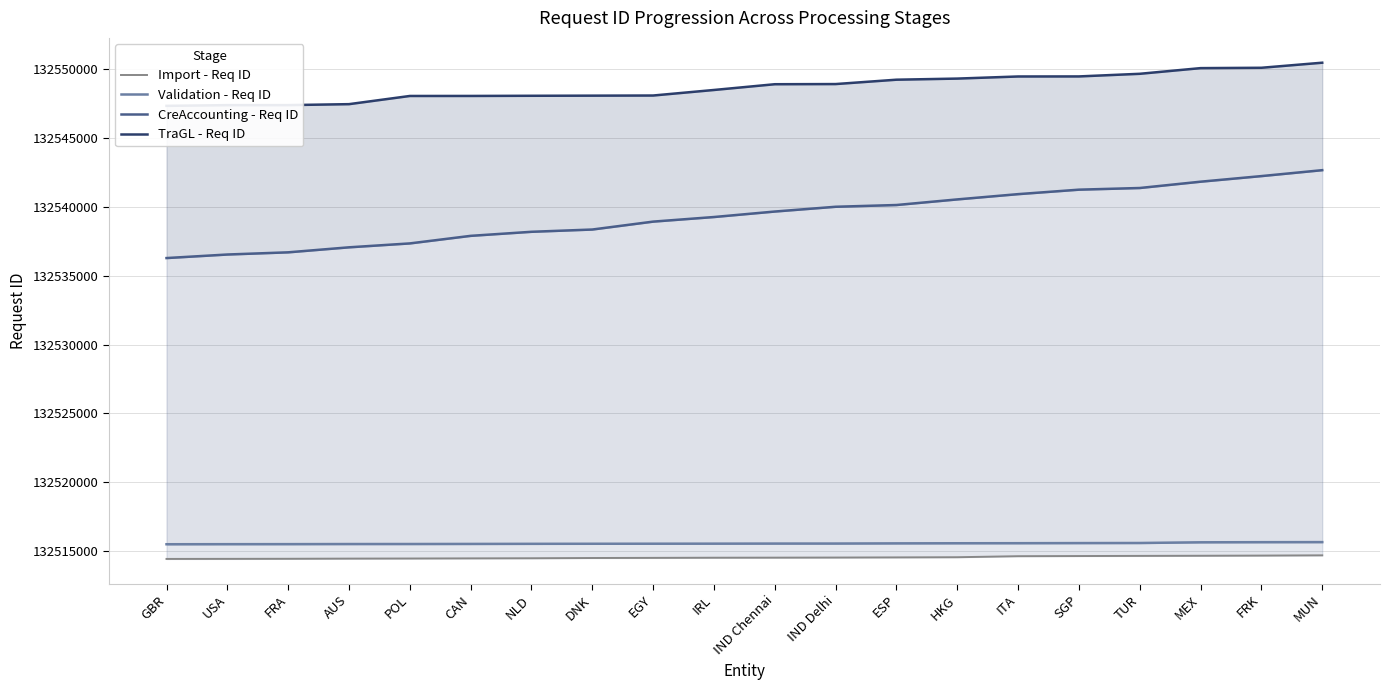

What is the value of the CreAccounting - Req ID point at the 13th from the left?

132540145